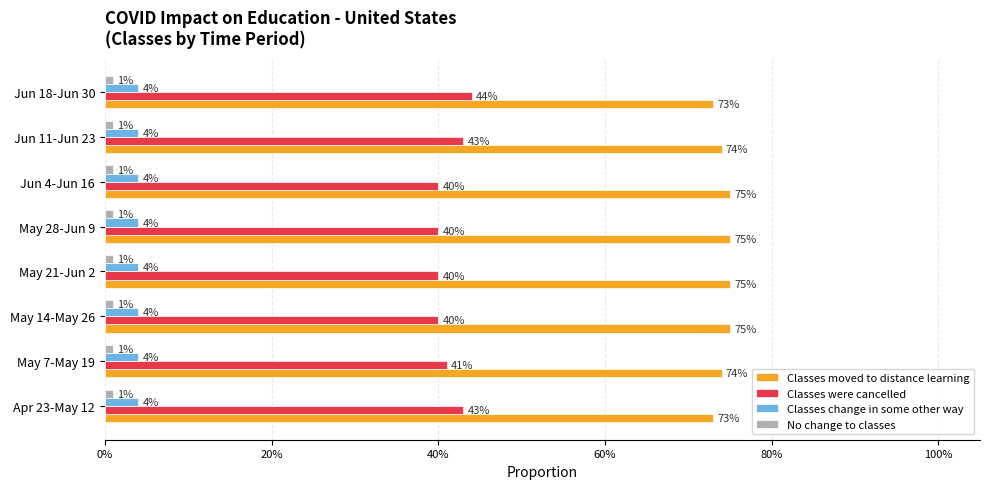

What are all the series names shown in the legend?

Classes moved to distance learning, Classes were cancelled, Classes change in some other way, No change to classes